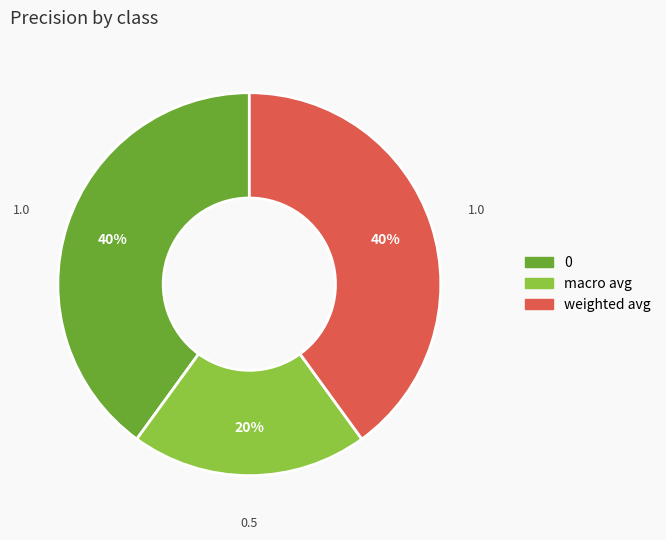

To the nearest percent, what is the difference between the largest and smallest slice percentages?

20%